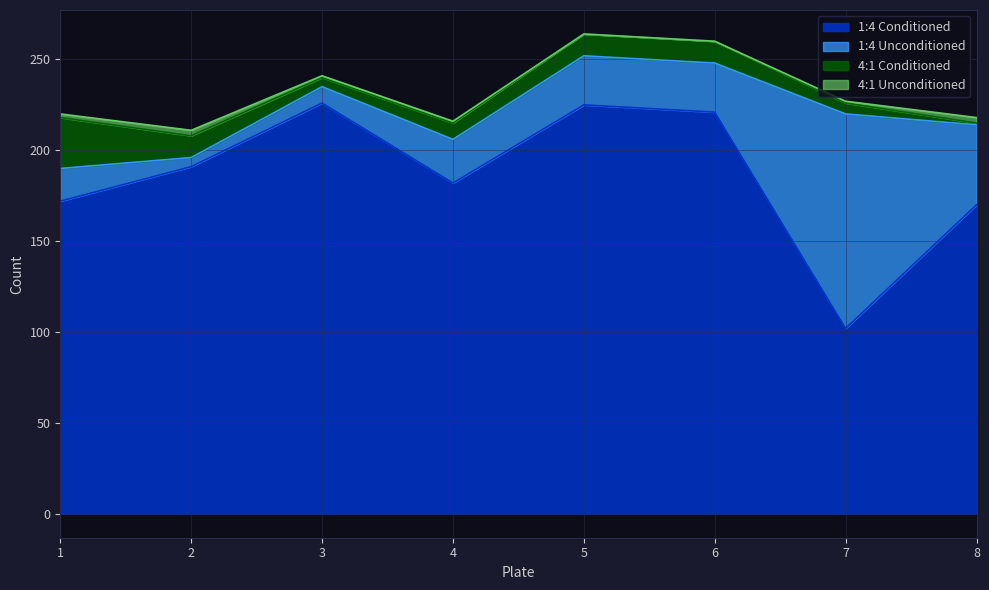

Reading left to right, extract all data points from this chart.

1:4 Conditioned: 1=172	2=191	3=226	4=182	5=225	6=221	7=102	8=170
1:4 Unconditioned: 1=18	2=5	3=9	4=24	5=27	6=27	7=118	8=44
4:1 Conditioned: 1=28	2=12	3=5	4=9	5=12	6=12	7=6	8=1
4:1 Unconditioned: 1=2	2=3	3=1	4=1	5=0	6=0	7=1	8=3